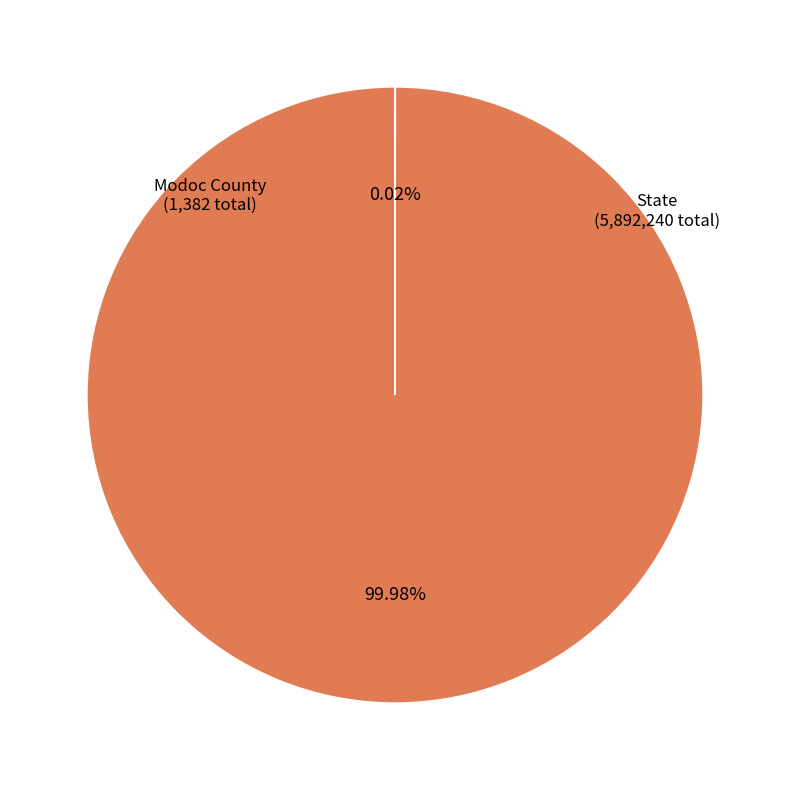

To the nearest percent, what percentage of the pie is State?

100%